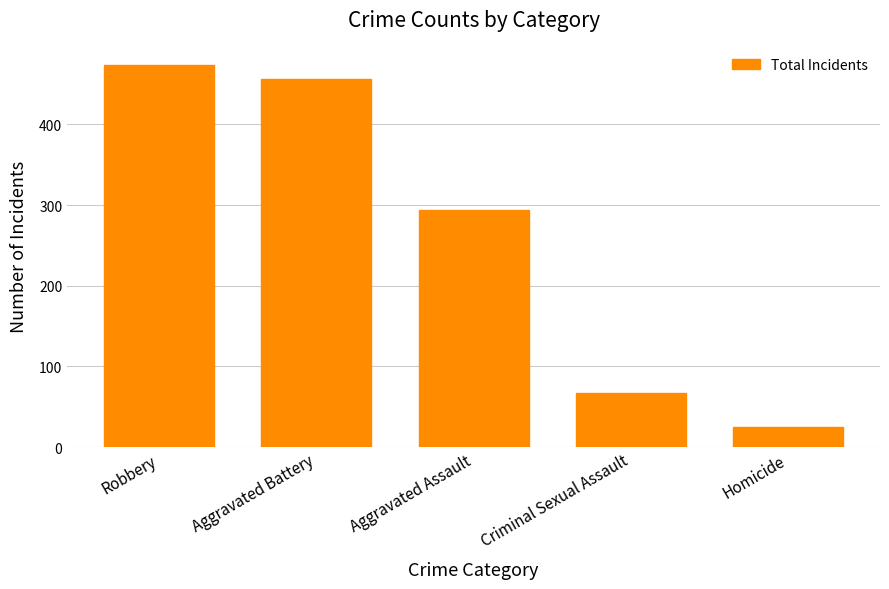

What is the minimum value shown in the chart?

25